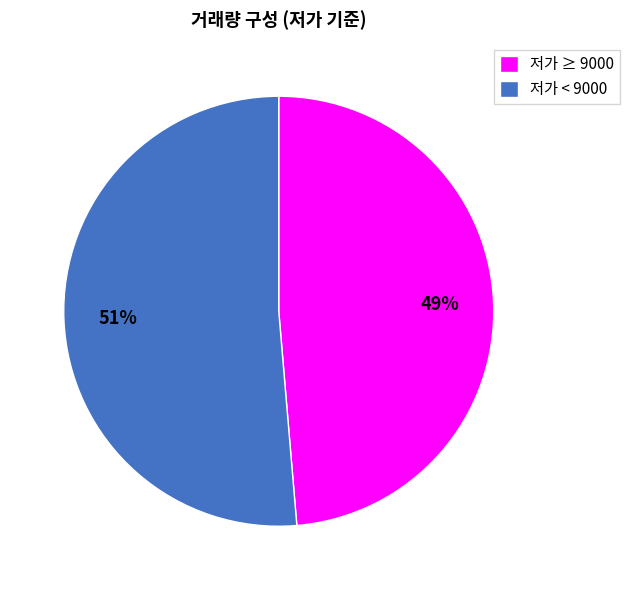

To the nearest percent, what is the combined percentage of 저가 ≥ 9000 and 저가 < 9000?

100%